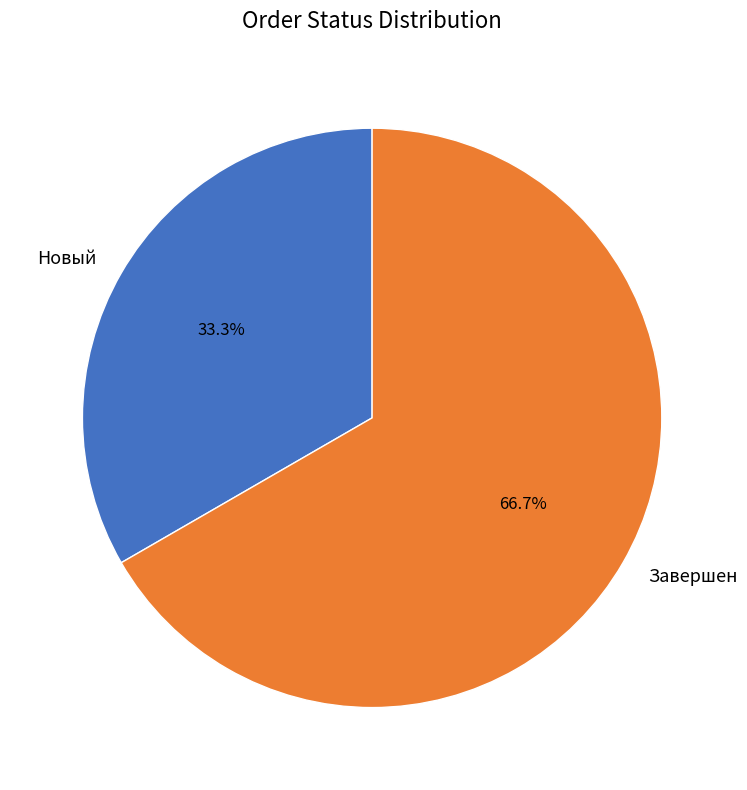

Between Завершен and Новый, which is larger?

Завершен